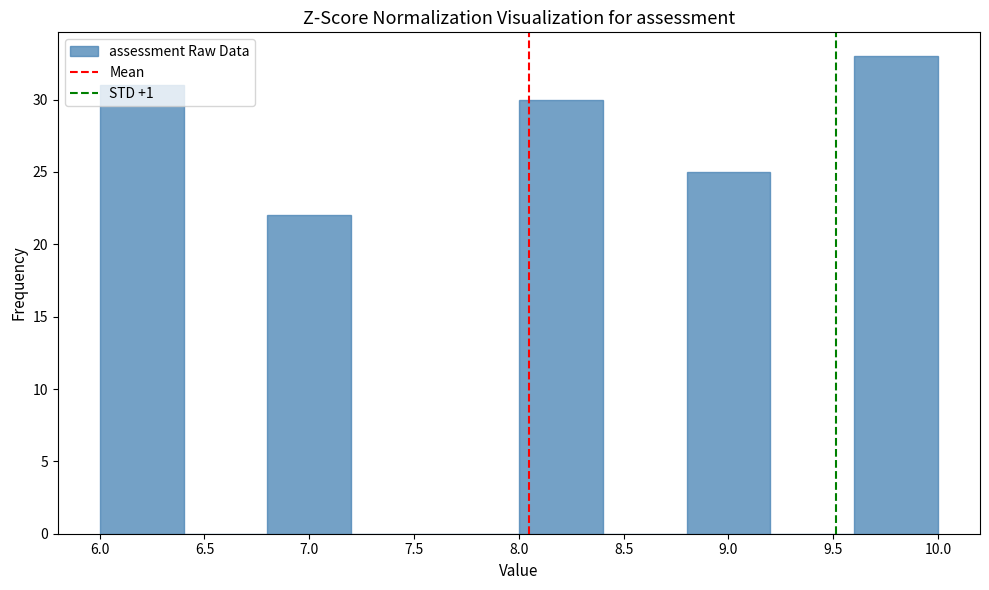

Reading left to right, list every bar in this chart as the range it spans on the x-axis followed by its height. The values are not printed on the chart, so give them approximately, as read against the axis.

6.0 to 6.4: 31
6.4 to 6.8: 0
6.8 to 7.2: 22
7.2 to 7.6: 0
7.6 to 8.0: 0
8.0 to 8.4: 30
8.4 to 8.8: 0
8.8 to 9.2: 25
9.2 to 9.6: 0
9.6 to 10.0: 33